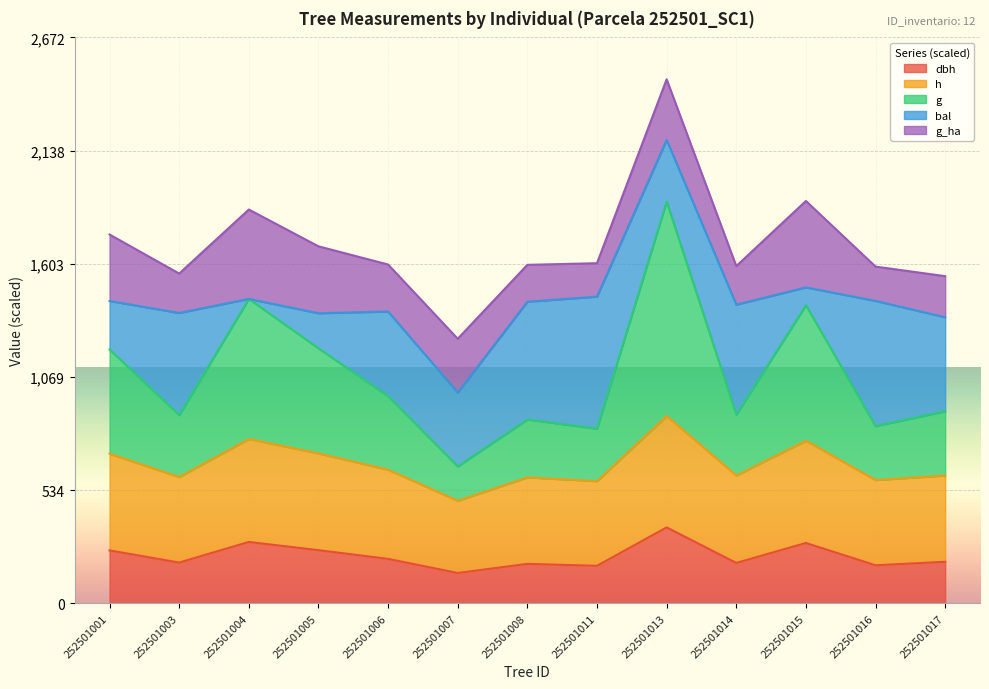

True or false: dbh and g intersect in this chart.

False